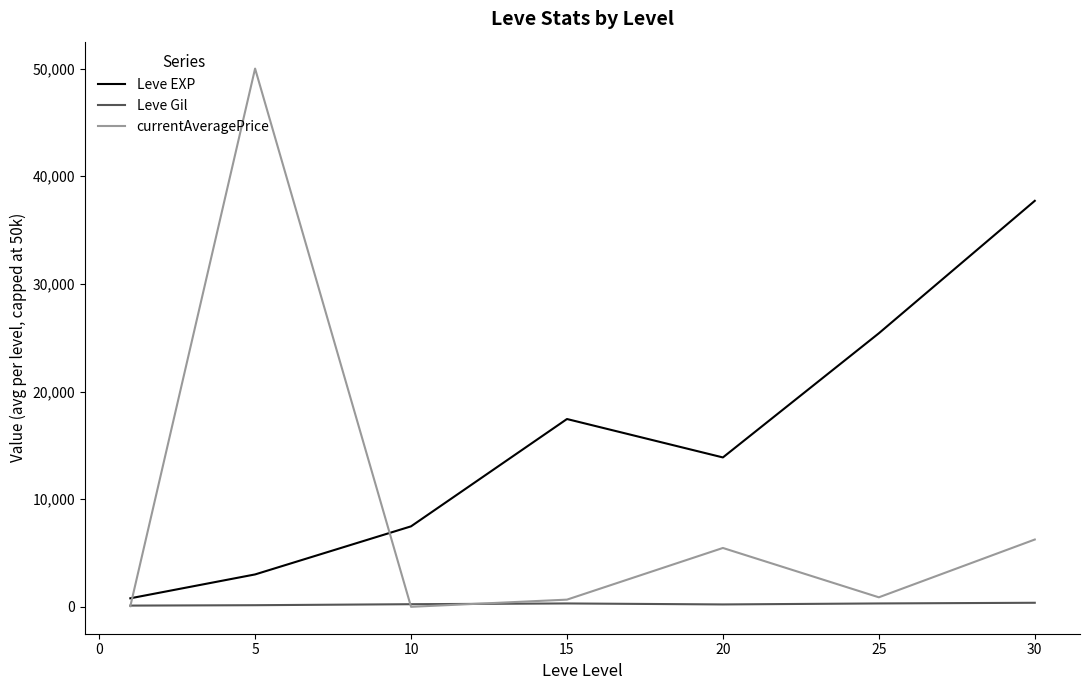

After their last crossing, which series has the higher values: Leve EXP or currentAveragePrice?

Leve EXP